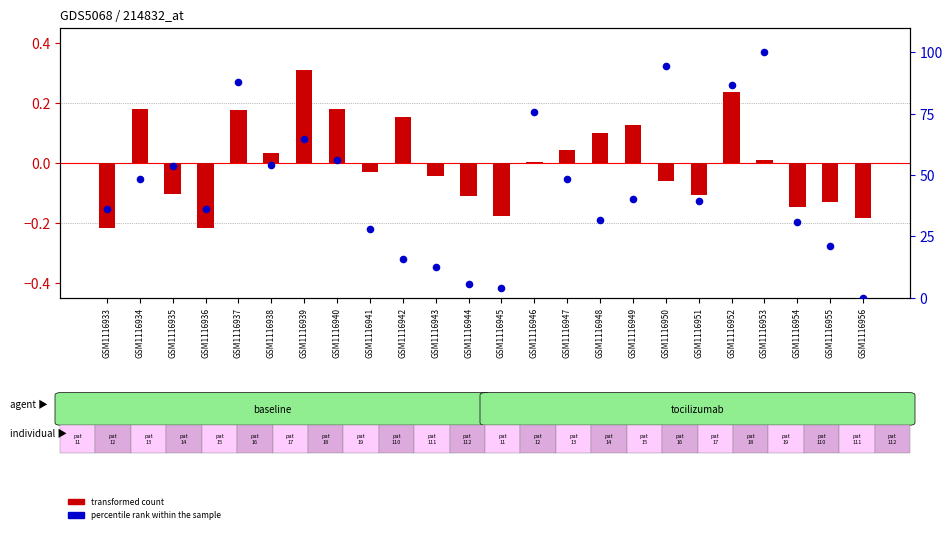

Which series has the largest total across all categories?

percentile rank within the sample